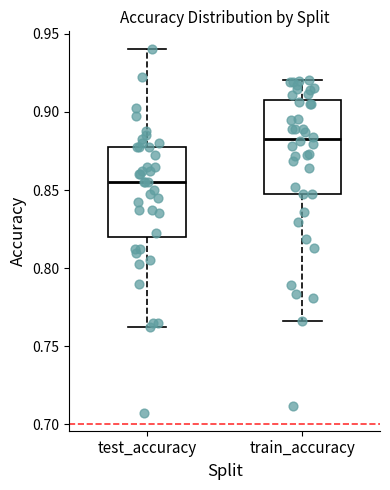

Reading left to right, read every box against the y-axis: the position of its median line, the range the box covers, and the ends of its whiskers. The values are not printed on the chart, so give them approximately, as read against the axis.

test_accuracy: median 0.855, box 0.820 to 0.875, whiskers 0.760 to 0.940
train_accuracy: median 0.885, box 0.850 to 0.910, whiskers 0.765 to 0.920